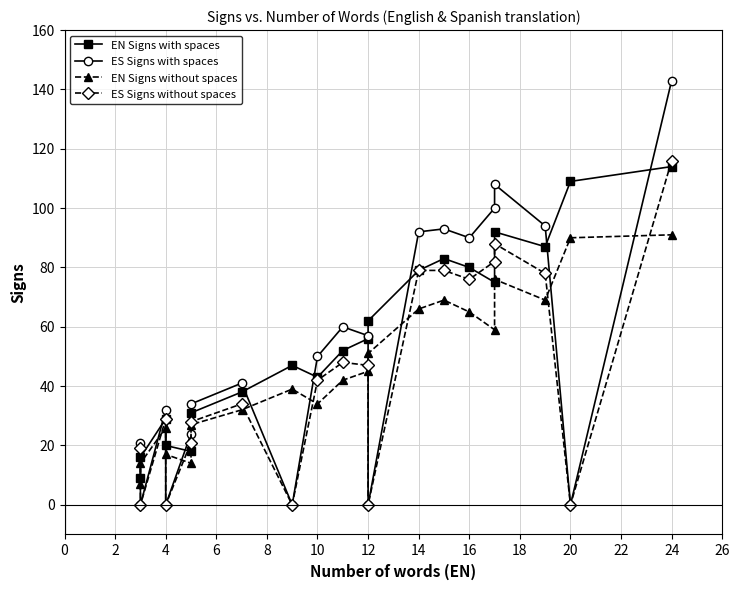

Is the value of ES Signs with spaces at −2 greater than the value of ES Signs without spaces at 18?

No